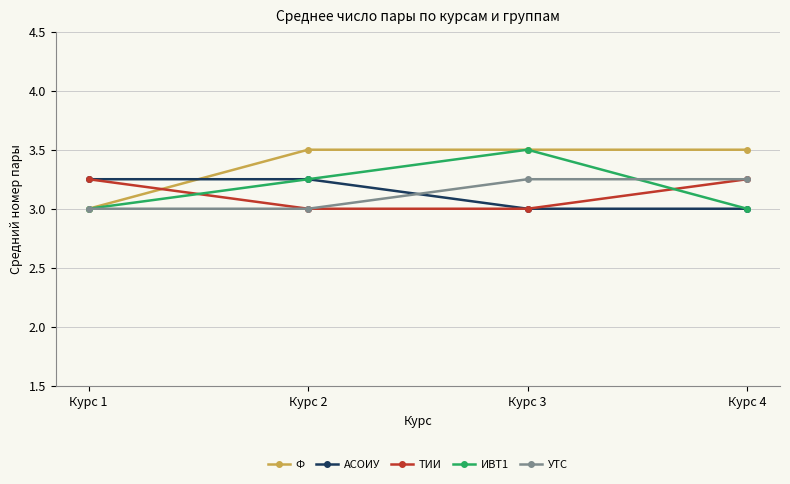

What is the value of the ИВТ1 point at the 4th from the left?

3.0